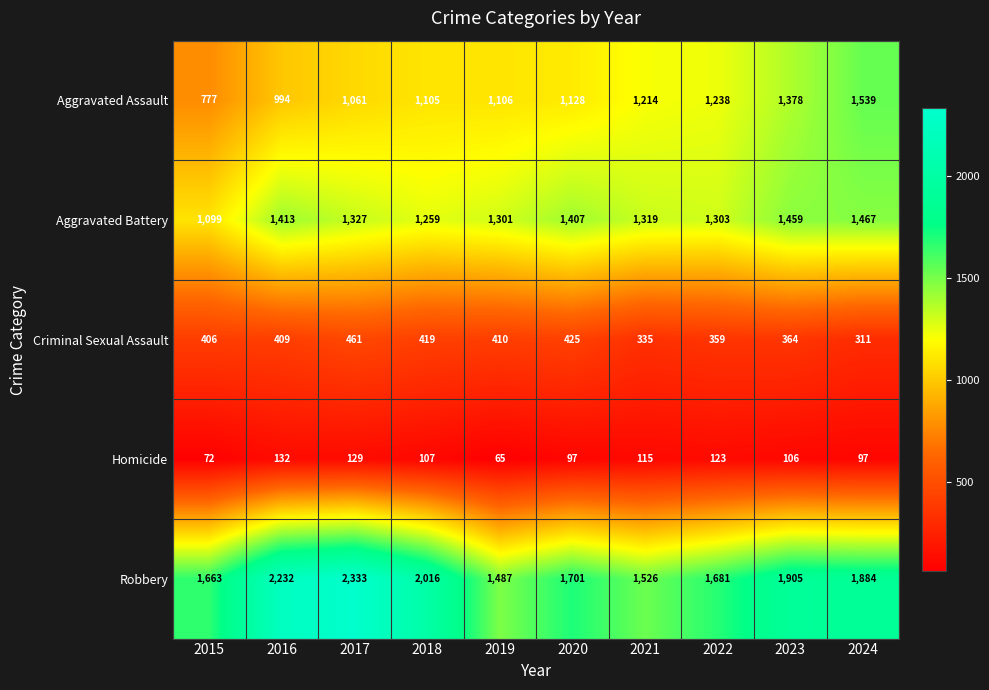

What is the sum of all Aggravated Assault values?

11540